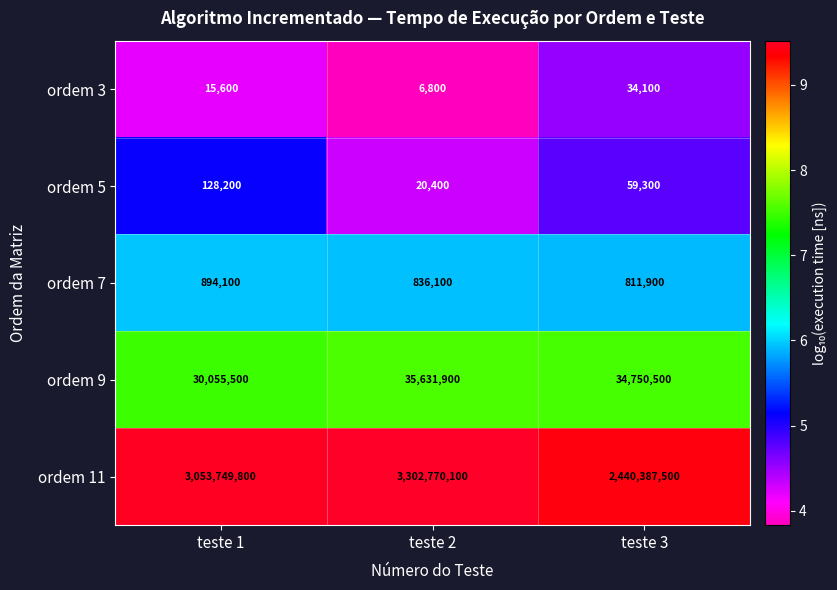

Reading left to right, list all the values displayed in this chart.

ordem 3: 15600	6800	34100
ordem 5: 128200	20400	59300
ordem 7: 894100	836100	811900
ordem 9: 30055500	35631900	34750500
ordem 11: 3053749800	3302770100	2440387500